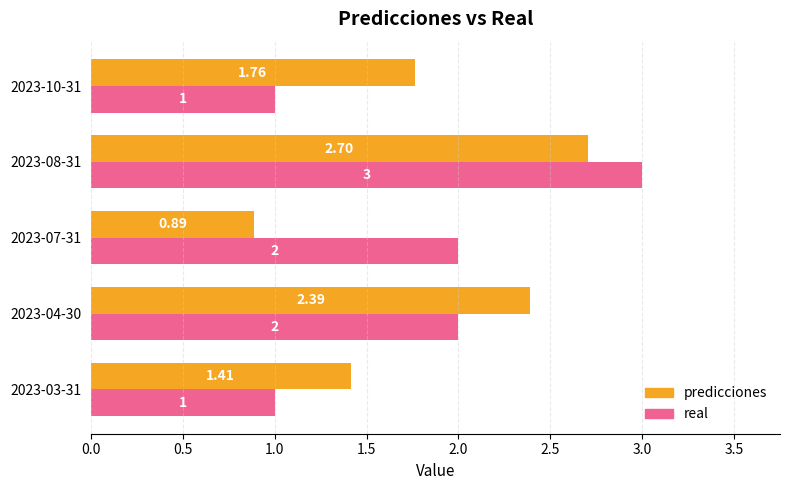

Which series has the largest total across all categories?

predicciones